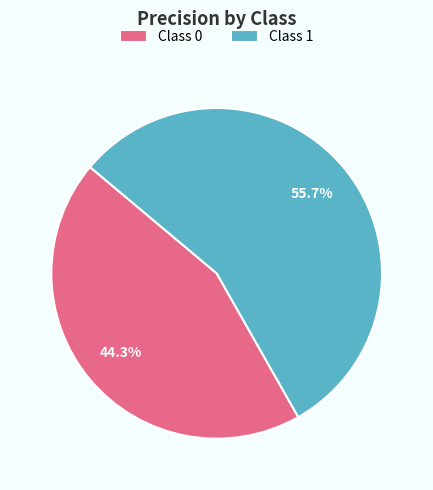

To the nearest percent, what is the average slice percentage?

50%